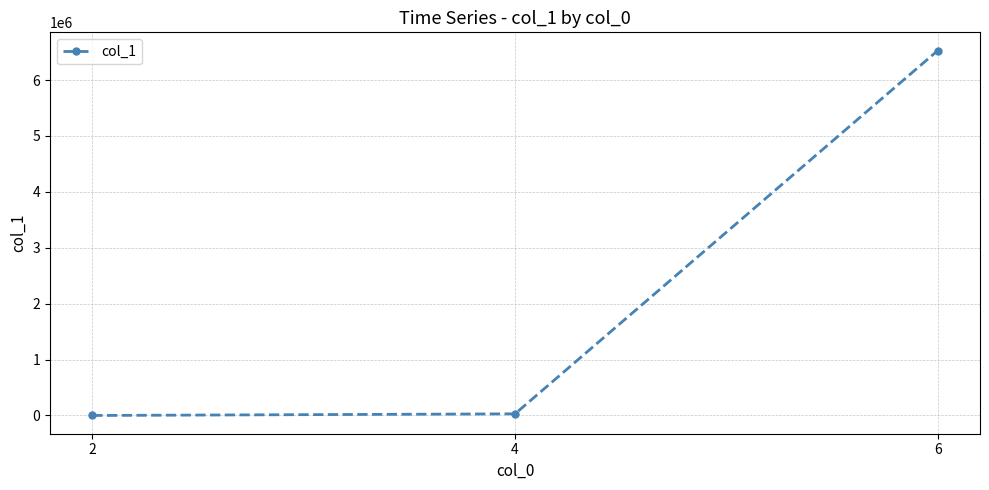

What is the sum of the values at 6 and 2?

6527126